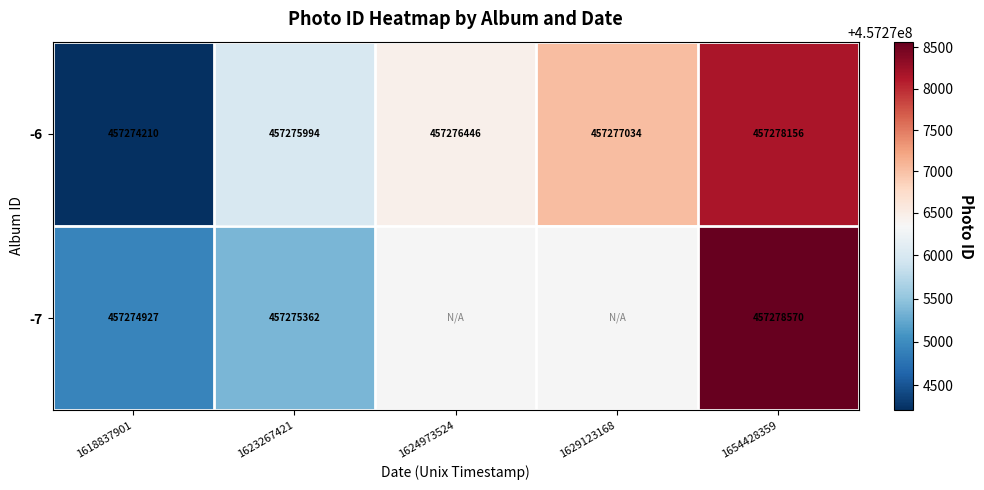

Which category has the lowest value in the -6 series?

1618837901